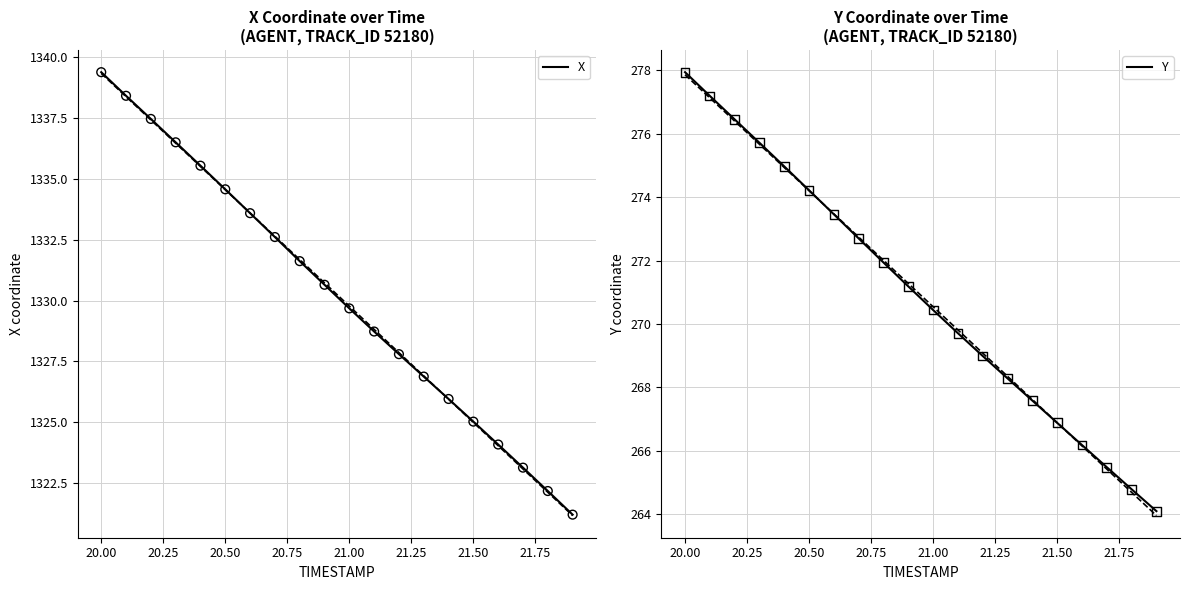

Which series has the widest spread of Y values?

X